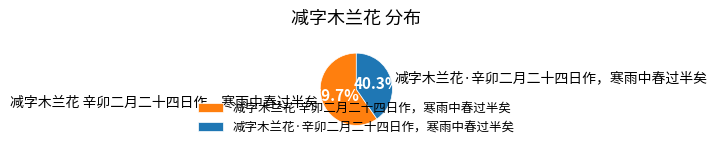

How many segments does this pie chart have?

2